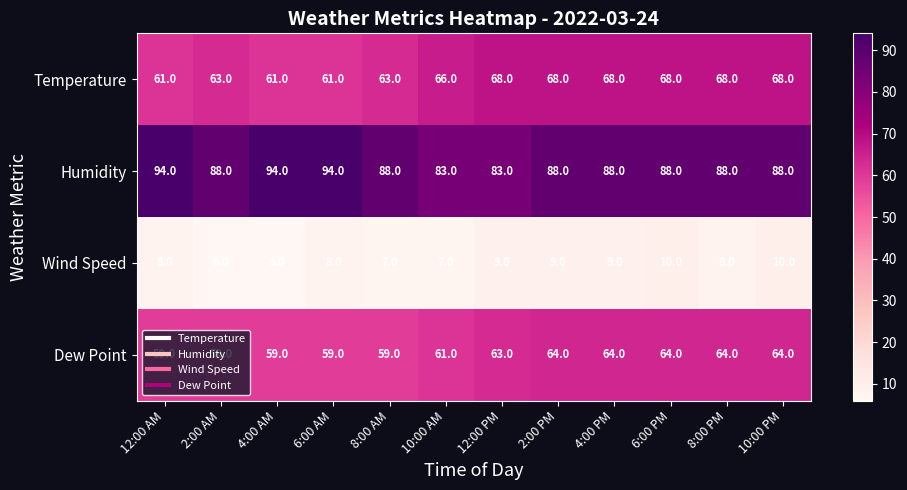

What is the approximate value of Temperature at 10:00 PM?

68